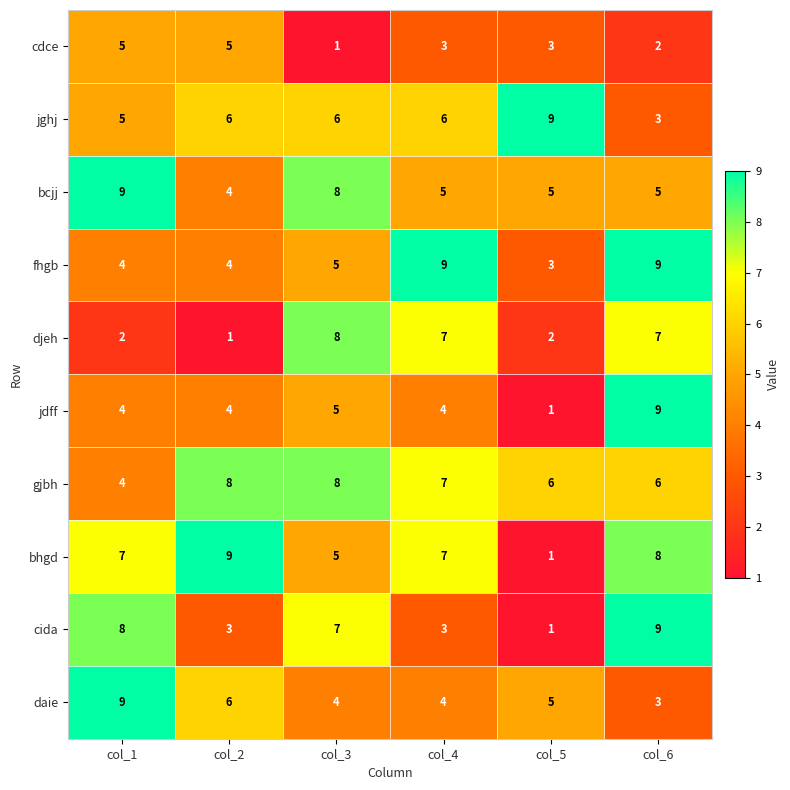

At how many categories does at least one series exceed 7?

6